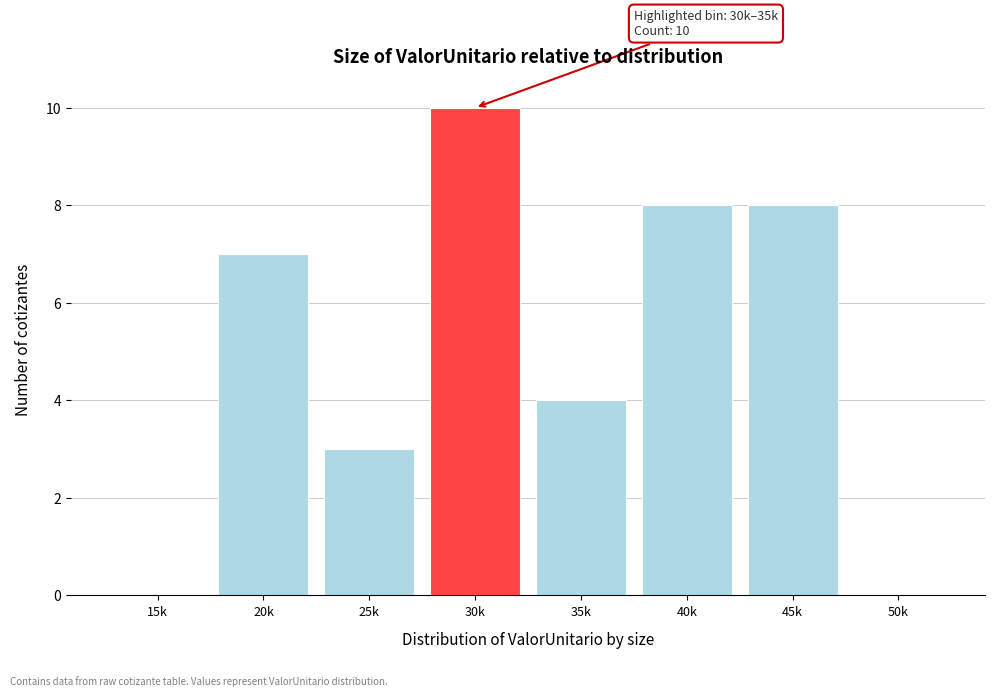

Reading left to right, what are all the values shown in this chart?

15k=0	20k=7	25k=3	30k=10	35k=4	40k=8	45k=8	50k=0